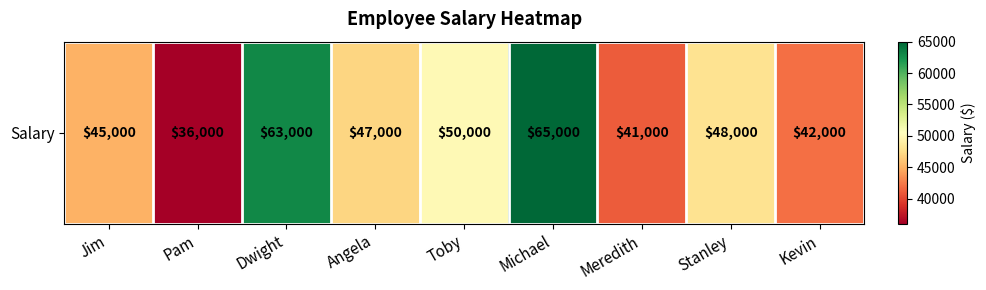

How many values are below 47000?

4